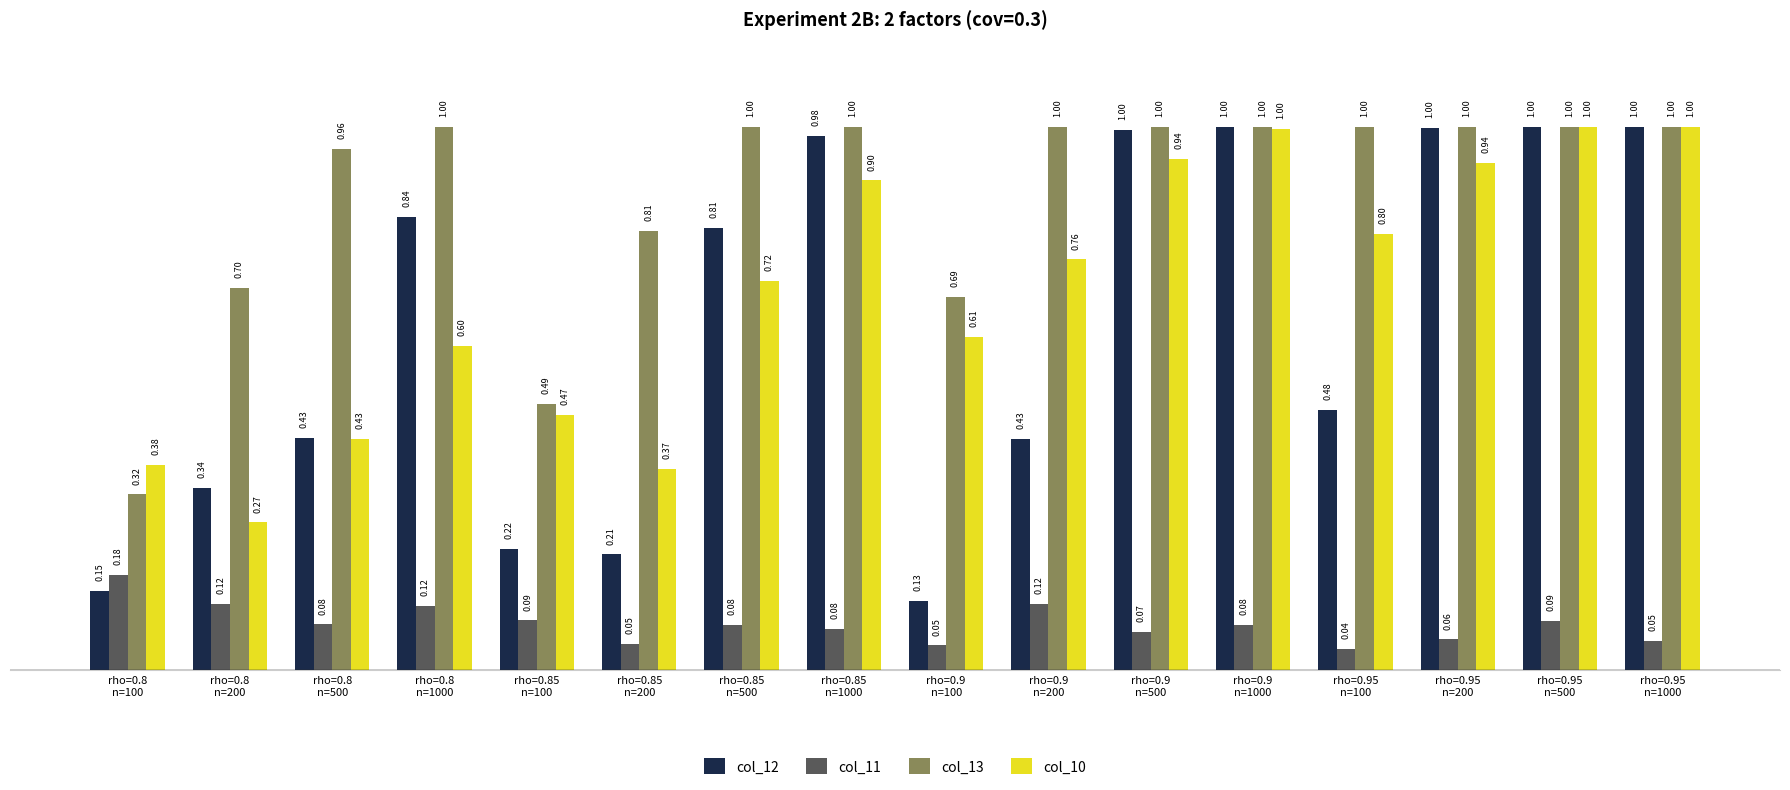

What is the total value across all series at rho=0.85
n=200?

1.4